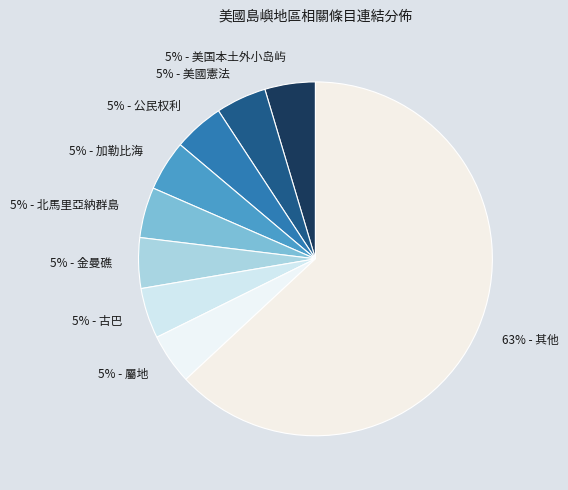

To the nearest percent, what is the average slice percentage?

11%